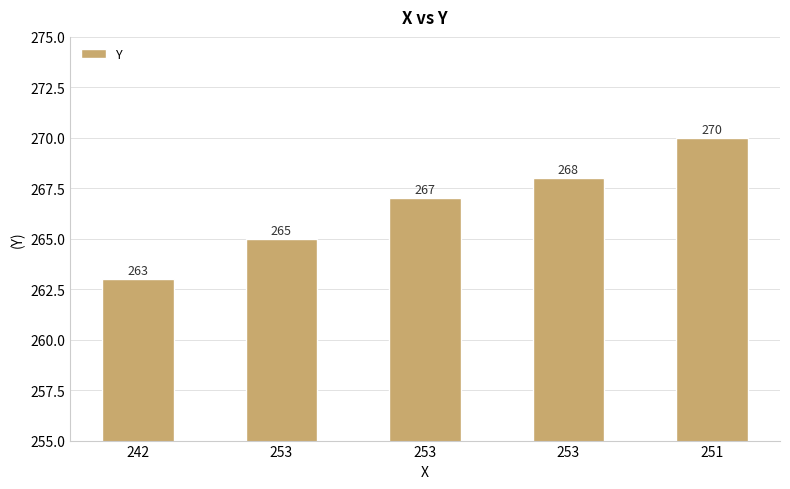

List the labels in order of value, largest first.

251, 253, 253, 253, 242